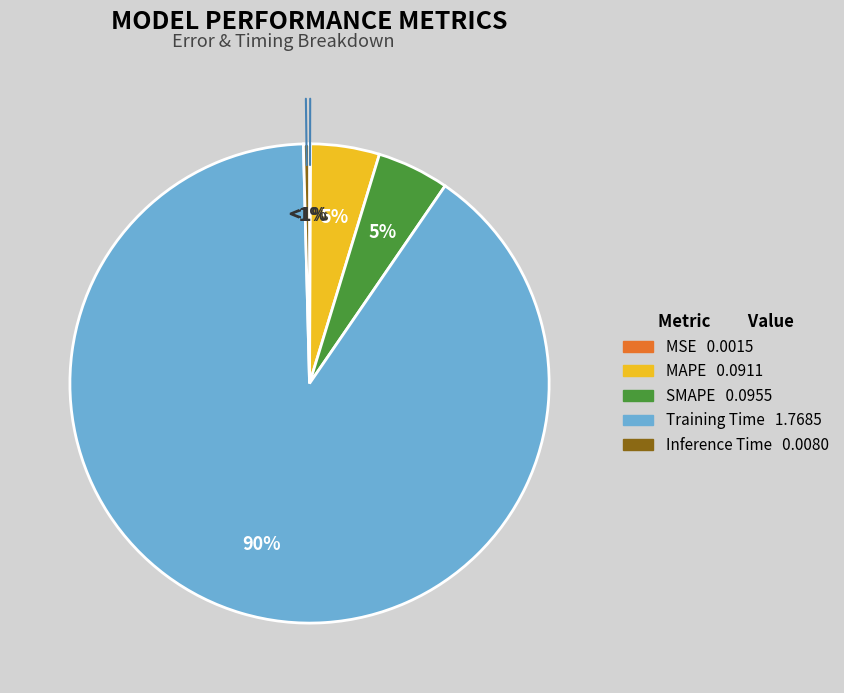

To the nearest percent, what is the average slice percentage?

20%